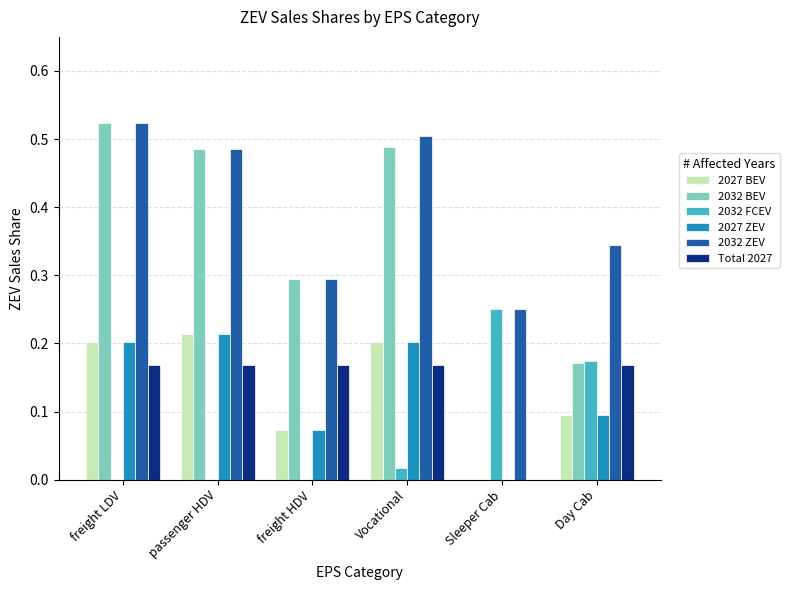

The value of Total 2027 at passenger HDV is 0.2. True or false?

True